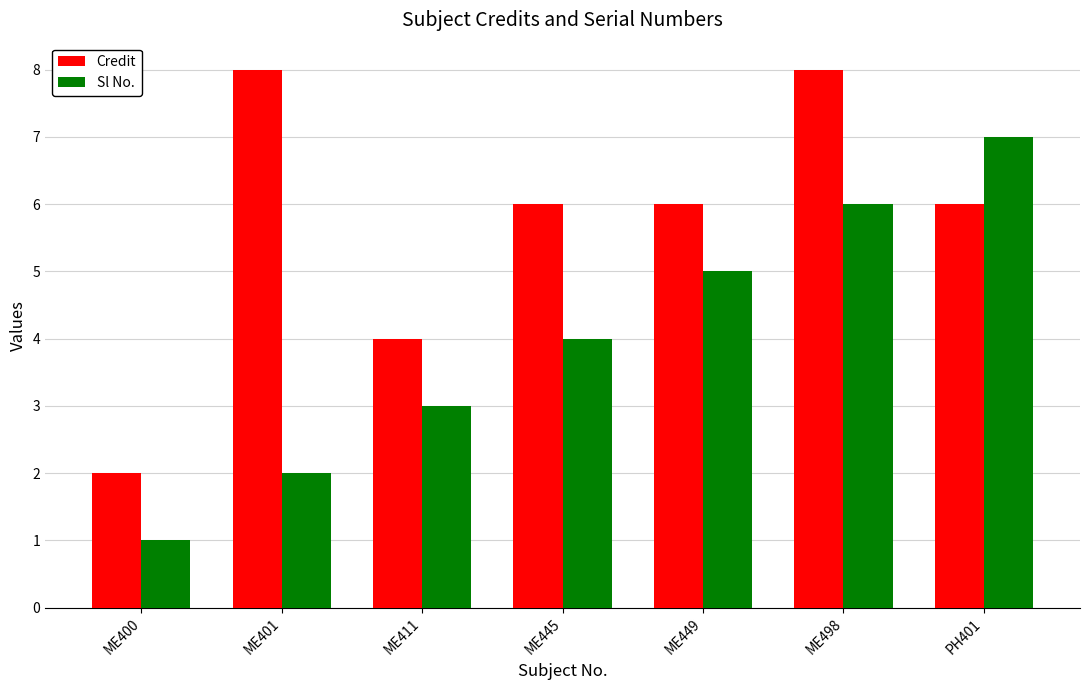

Rank the series by their average value, from lowest to highest.

Sl No., Credit